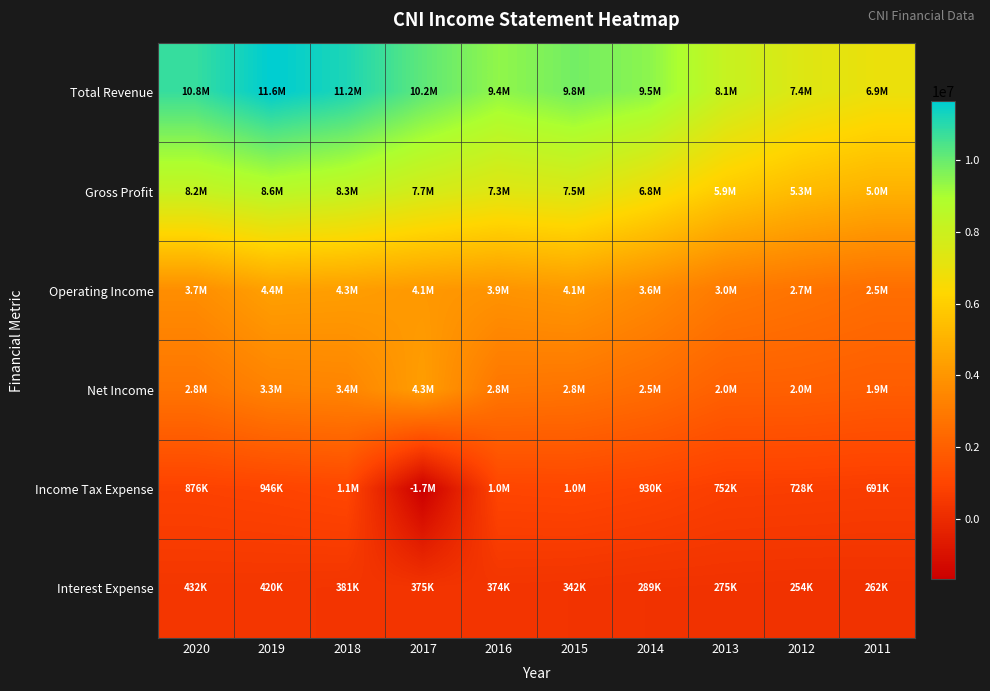

Which series has the largest total across all categories?

Total Revenue